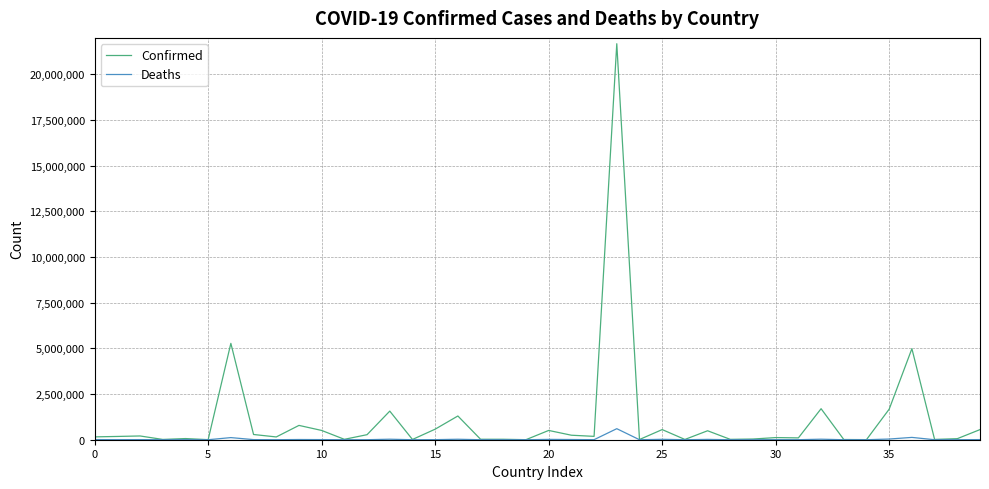

Which series has the largest range (max minus min)?

Confirmed